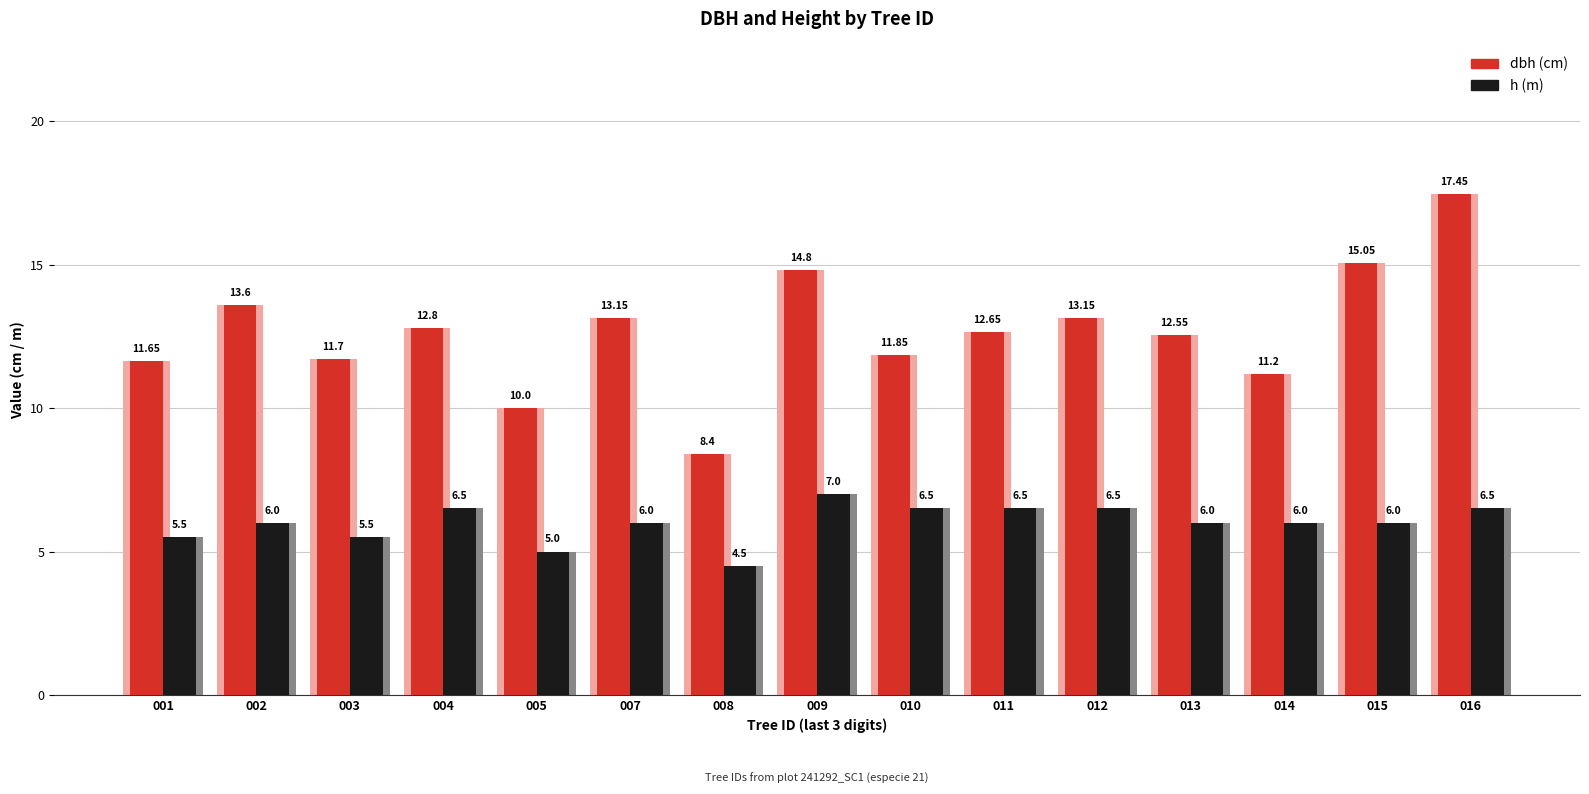

Rank the series by their maximum value, from highest to lowest.

dbh, h